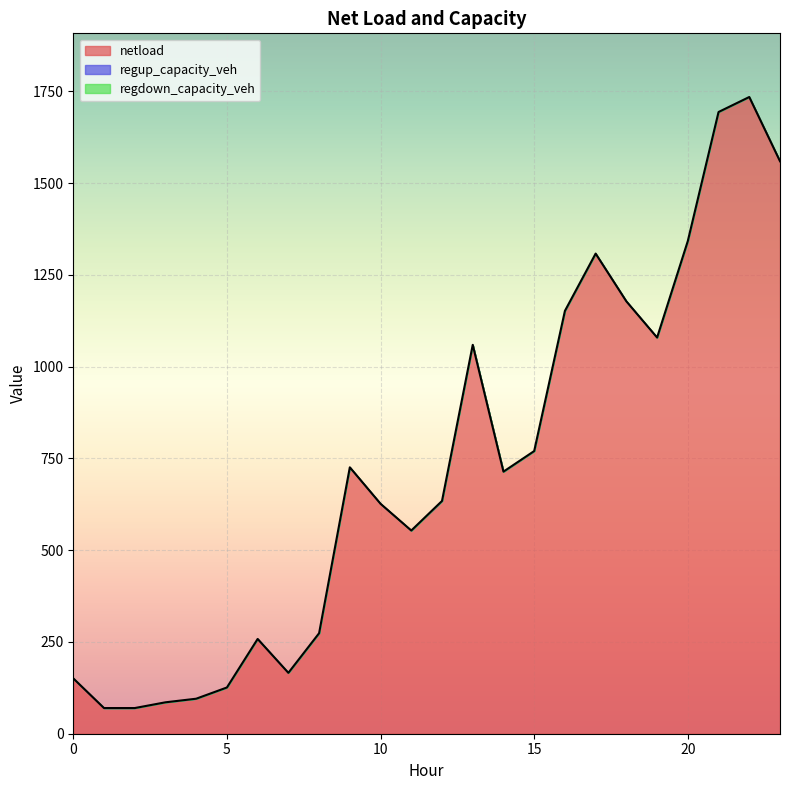

Is the value of regdown_capacity_veh at 12 greater than the value of regup_capacity_veh at 5?

No